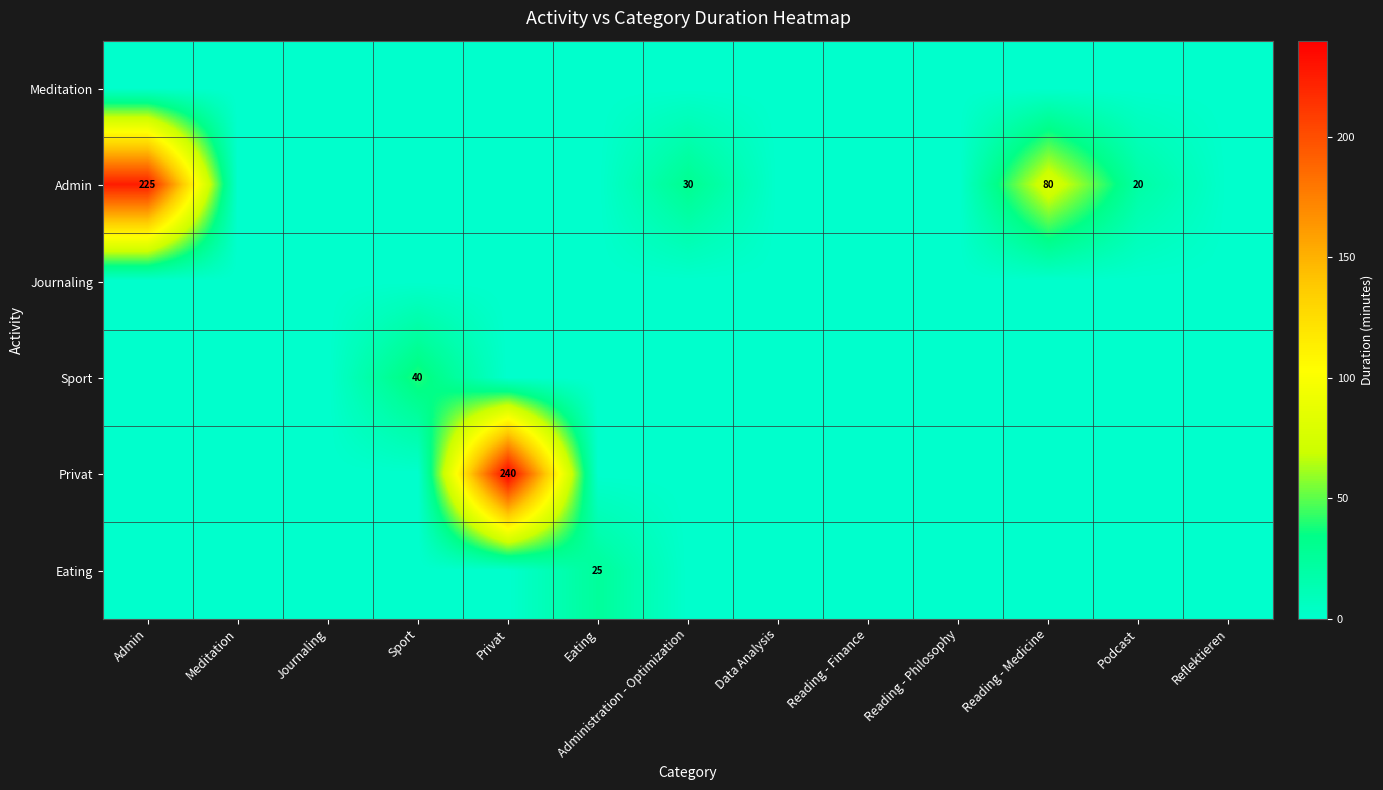

Is the value of Privat at Podcast greater than the value of Journaling at Privat?

No